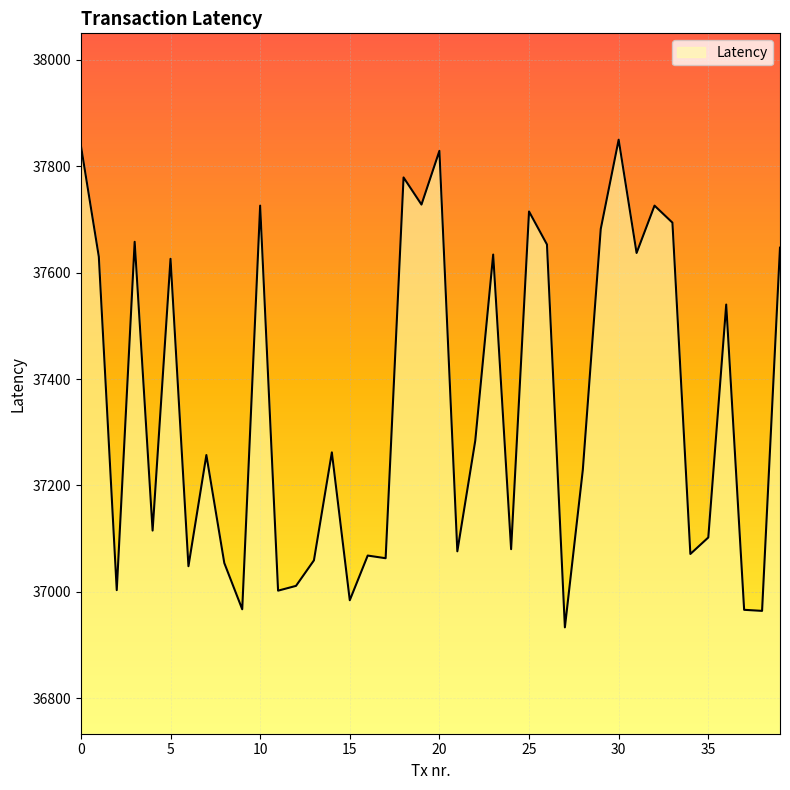

What is the greatest value displayed?

37850